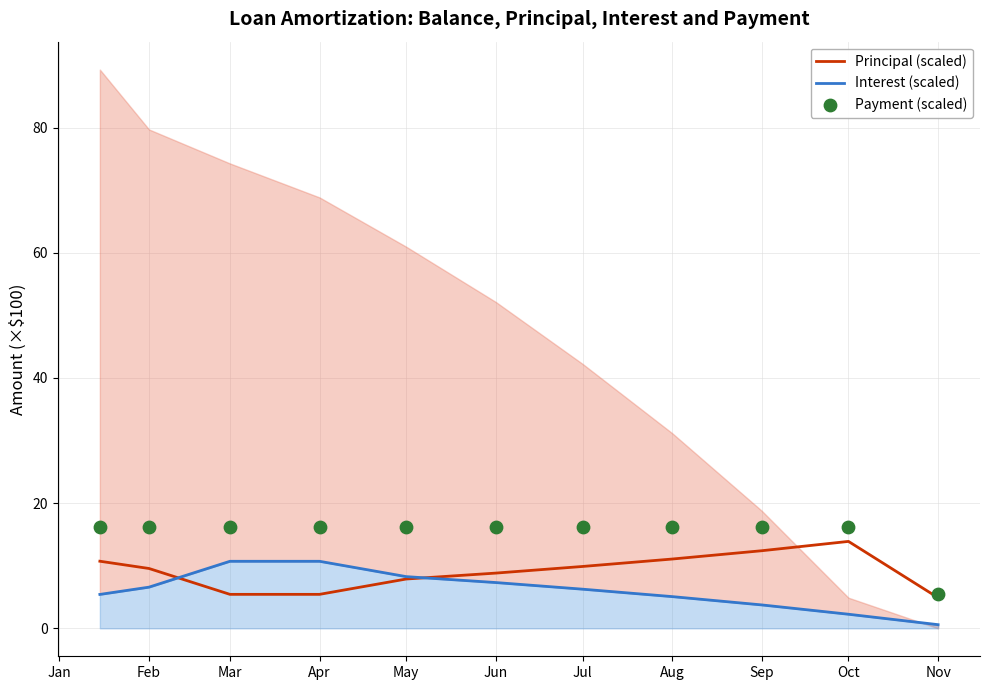

What are all the series names shown in the legend?

Principal (scaled), Interest (scaled), Payment (scaled)